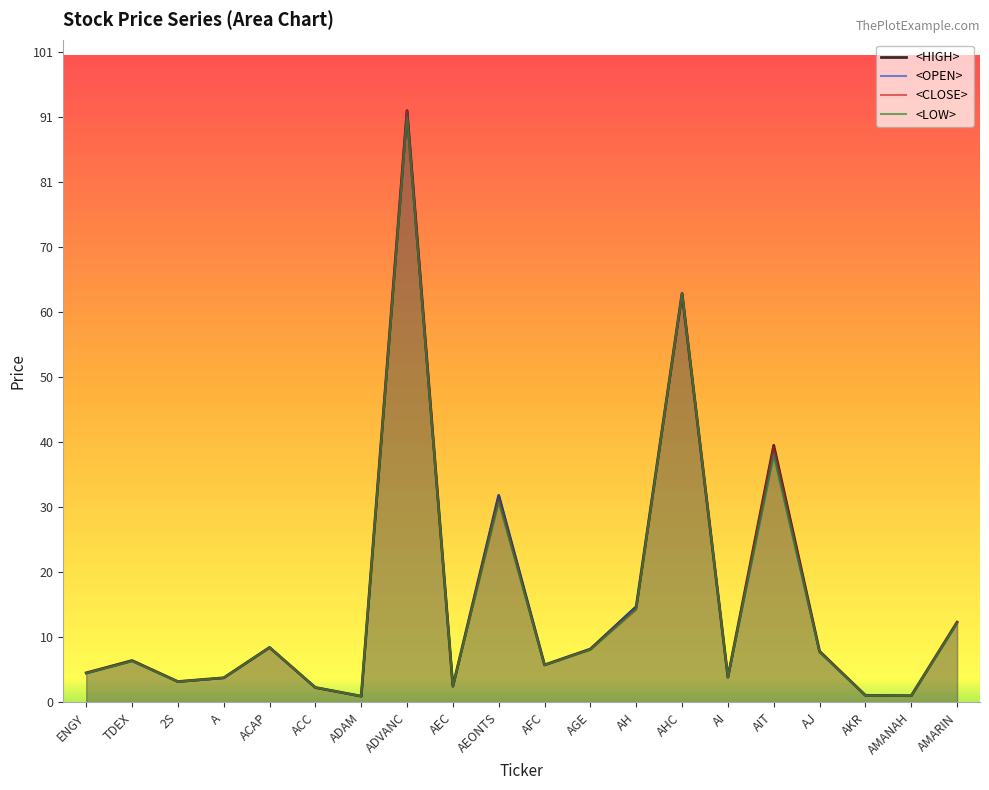

What is the value of the <HIGH> point at the 11th from the left?

5.8